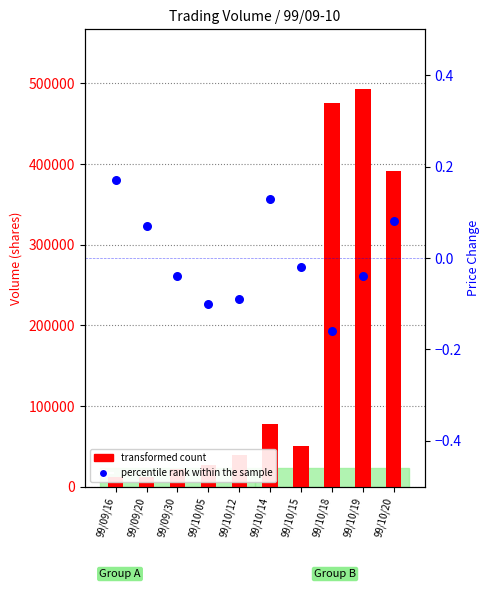

What are all the series names shown in the legend?

transformed count, percentile rank within the sample